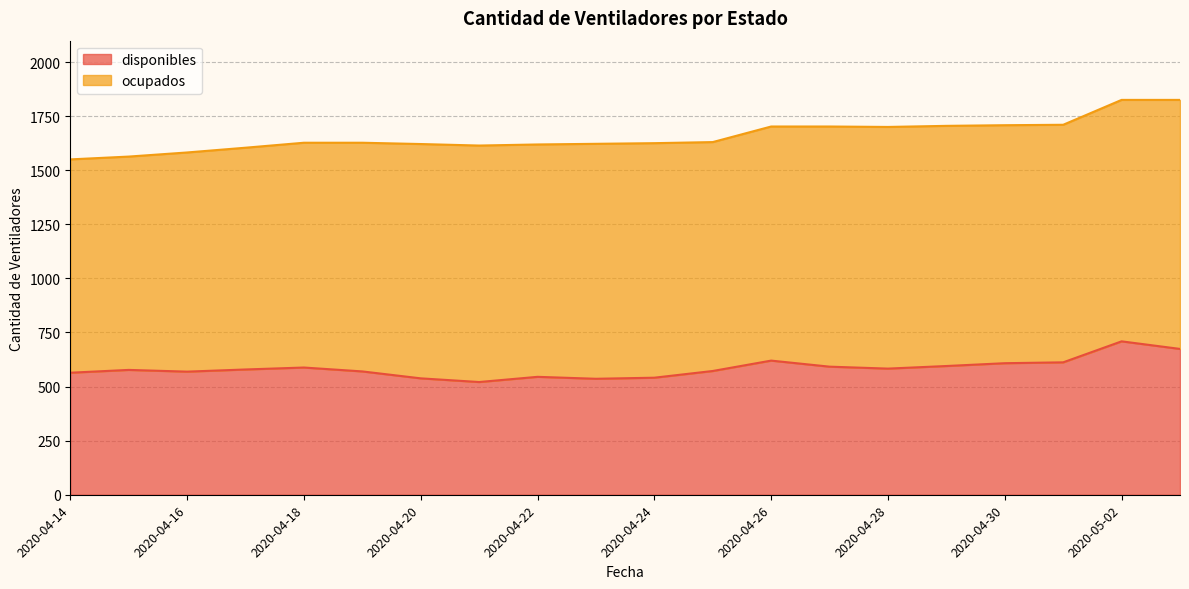

What is the value of the 9th point from the left?

545